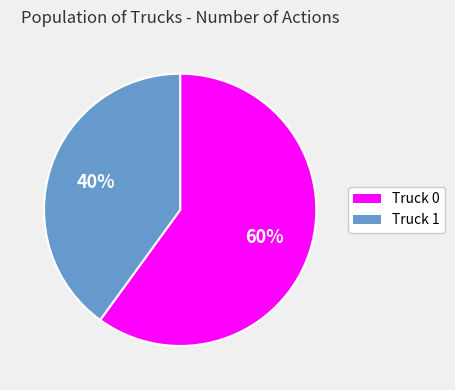

To the nearest percent, what percentage of the pie is Truck 0?

60%